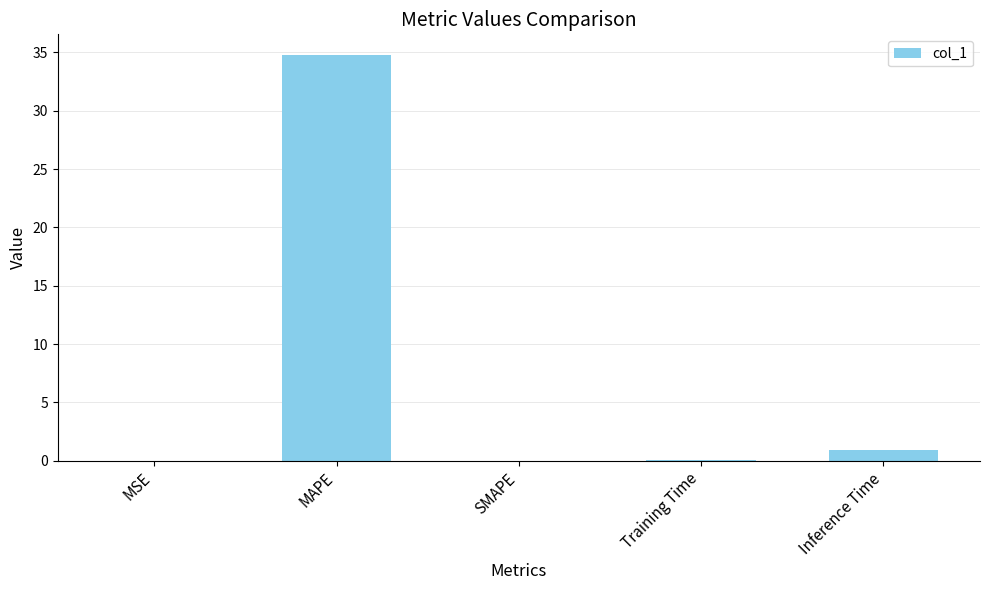

What is the maximum value shown in the chart?

34.8